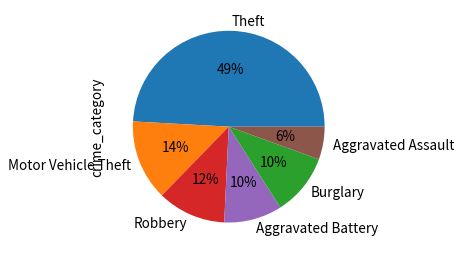

To the nearest percent, what is the combined percentage of Burglary and Motor Vehicle Theft?

24%